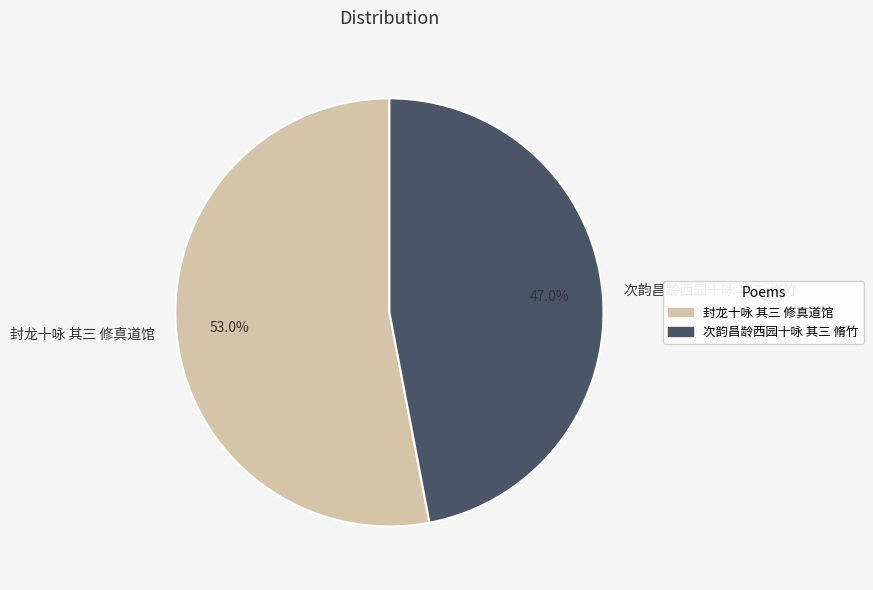

What percentage do 封龙十咏 其三 修真道馆 and 次韵昌龄西园十咏 其三 脩竹 together represent?

100.0%